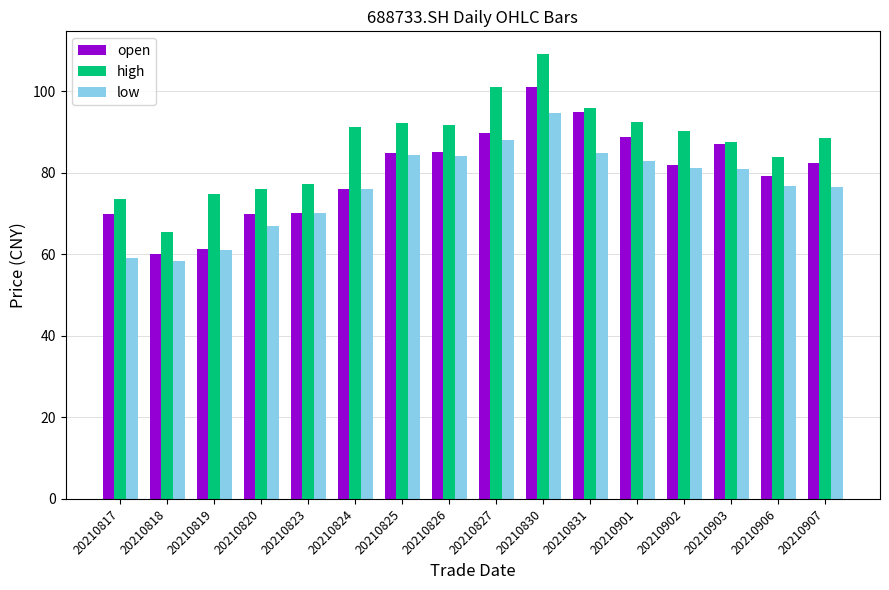

How many bars are there in total?

48